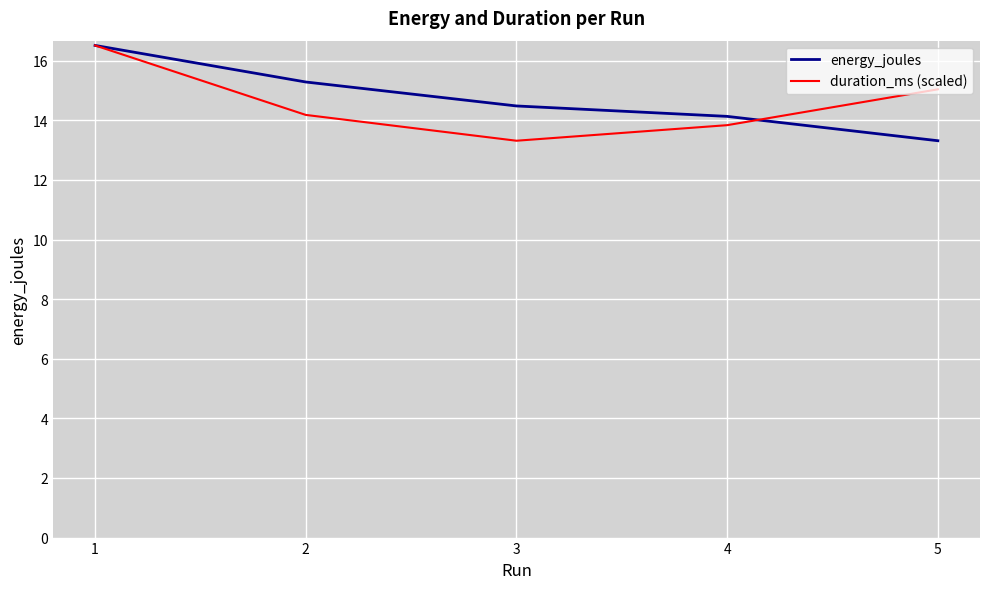

True or false: duration_ms (scaled) has a value of 15.0 at 5.

True